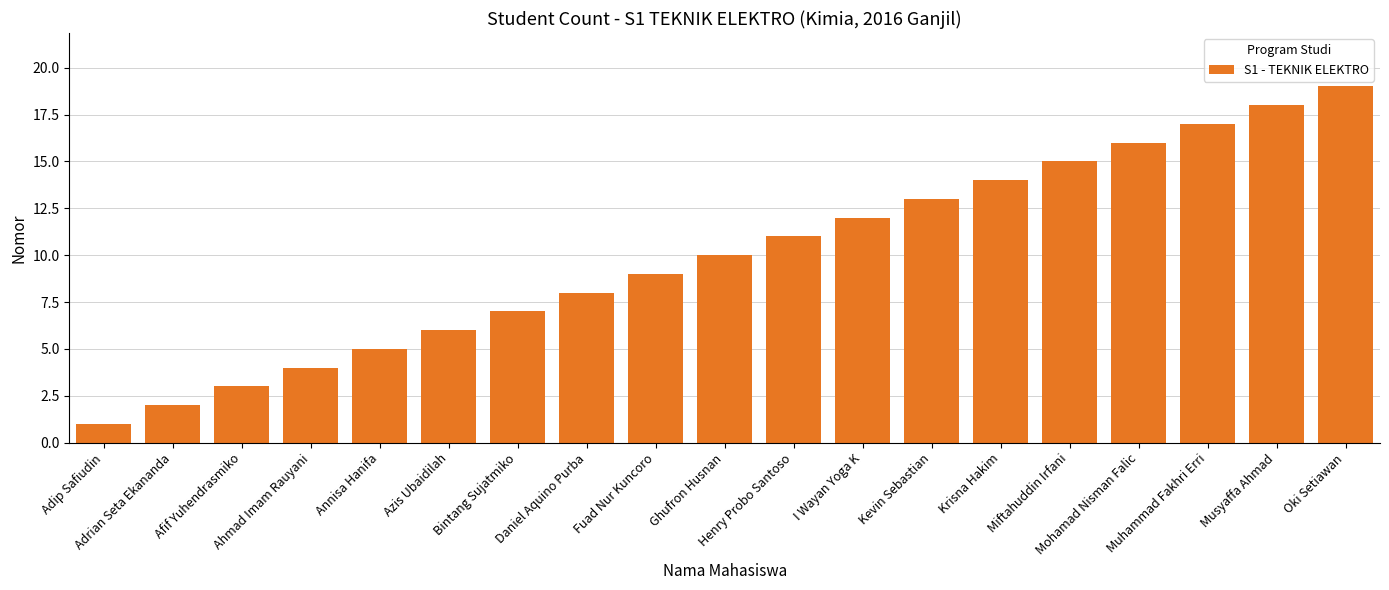

Reading left to right, extract all data points from this chart.

Adip Safiudin=1	Adrian Seta Ekananda=2	Afif Yuhendrasmiko=3	Ahmad Imam Rauyani=4	Annisa Hanifa=5	Azis Ubaidilah=6	Bintang Sujatmiko=7	Daniel Aquino Purba=8	Fuad Nur Kuncoro=9	Ghufron Husnan=10	Henry Probo Santoso=11	I Wayan Yoga K=12	Kevin Sebastian=13	Krisna Hakim=14	Miftahuddin Irfani=15	Mohamad Nisman Falic=16	Muhammad Fakhri Erri=17	Musyaffa Ahmad=18	Oki Setiawan=19